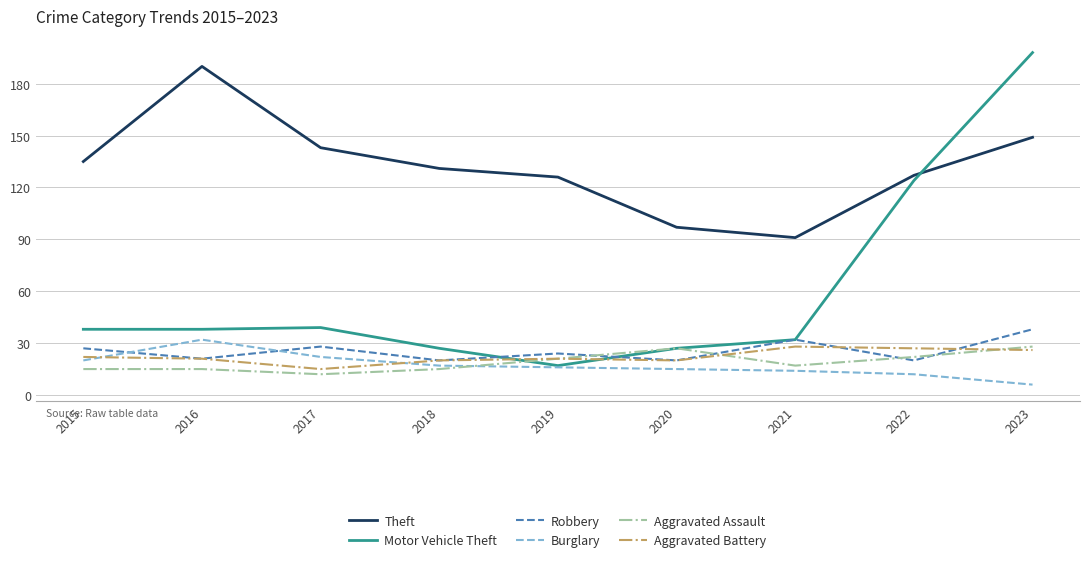

What is the average value of the Robbery series?

26